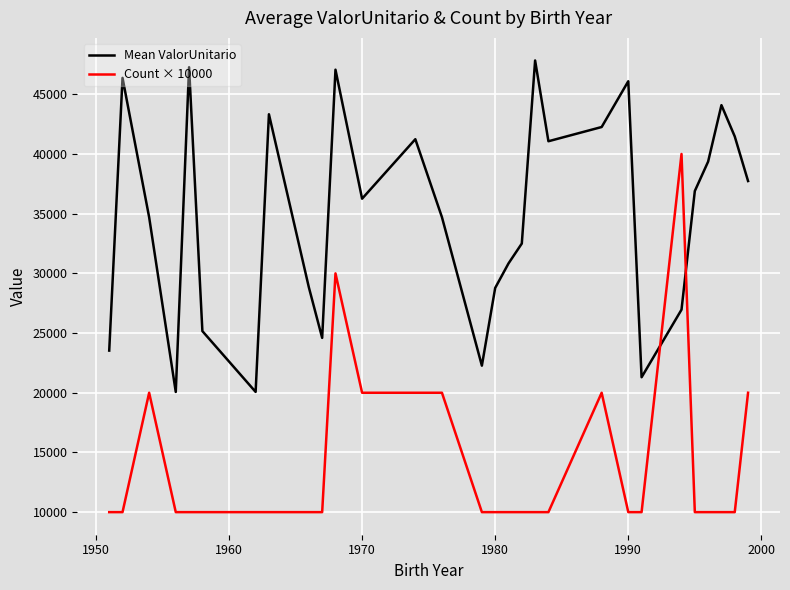

How many lines are shown in the chart?

2